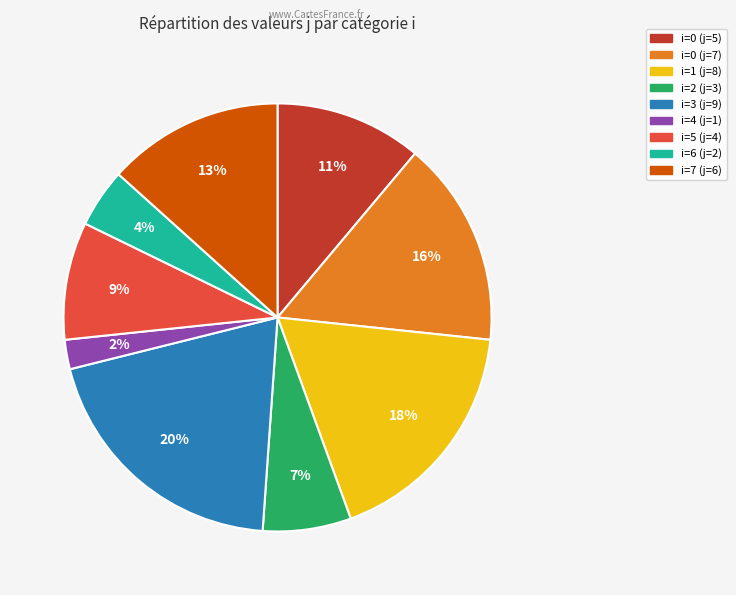

Does any single category account for the majority?

No